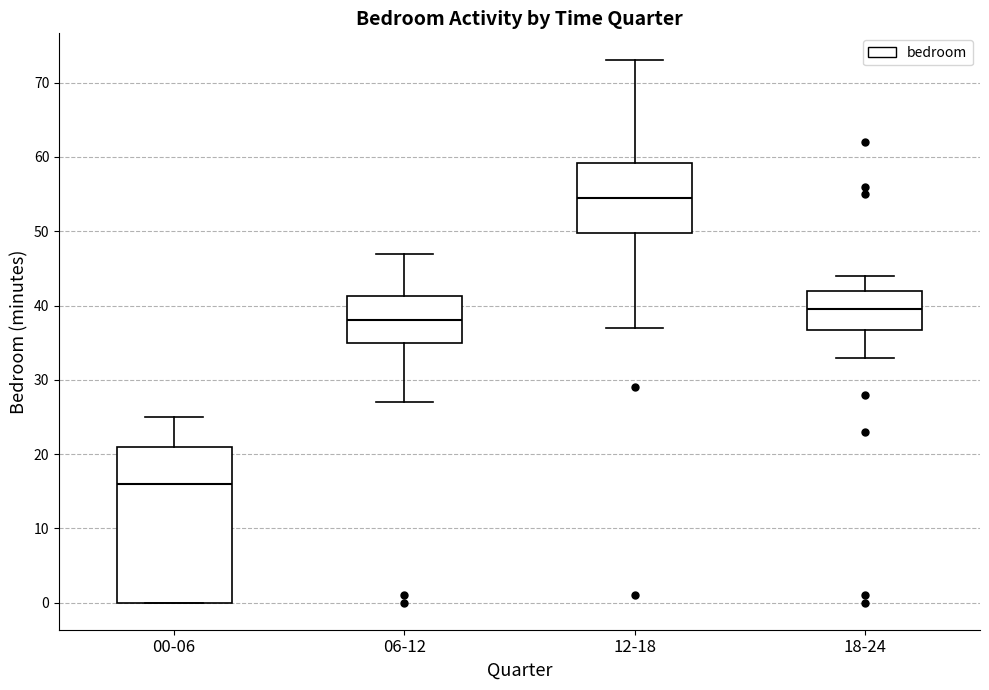

Where does the upper whisker of the box for 12-18 end on the y-axis? The values are not printed on the chart, so give them approximately, as read against the axis.

73